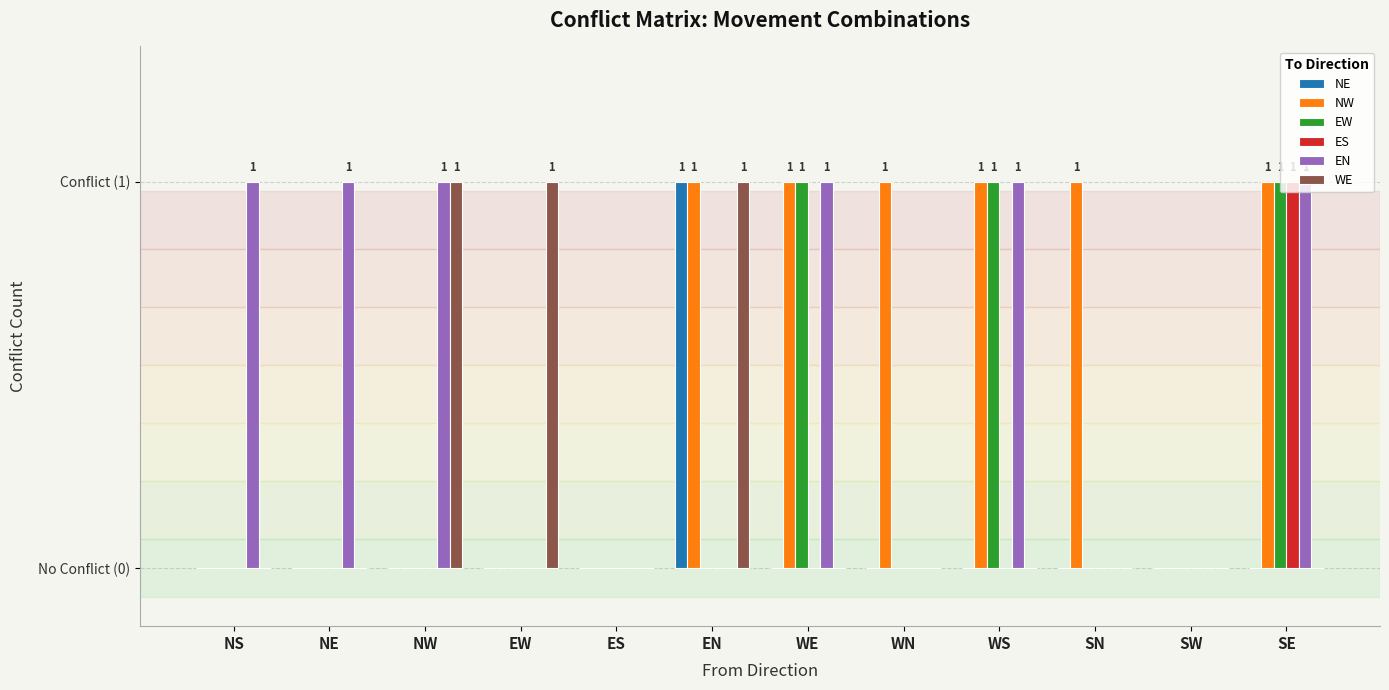

Which series has the widest spread of values?

NE